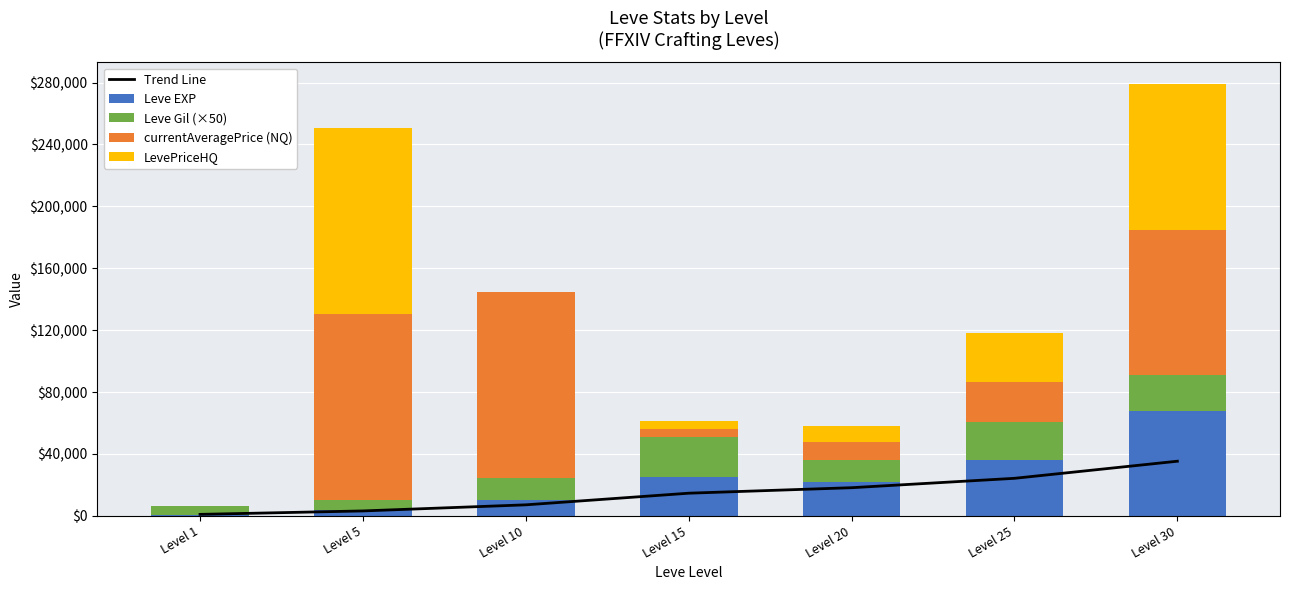

Which series has the largest range (max minus min)?

LevePriceHQ